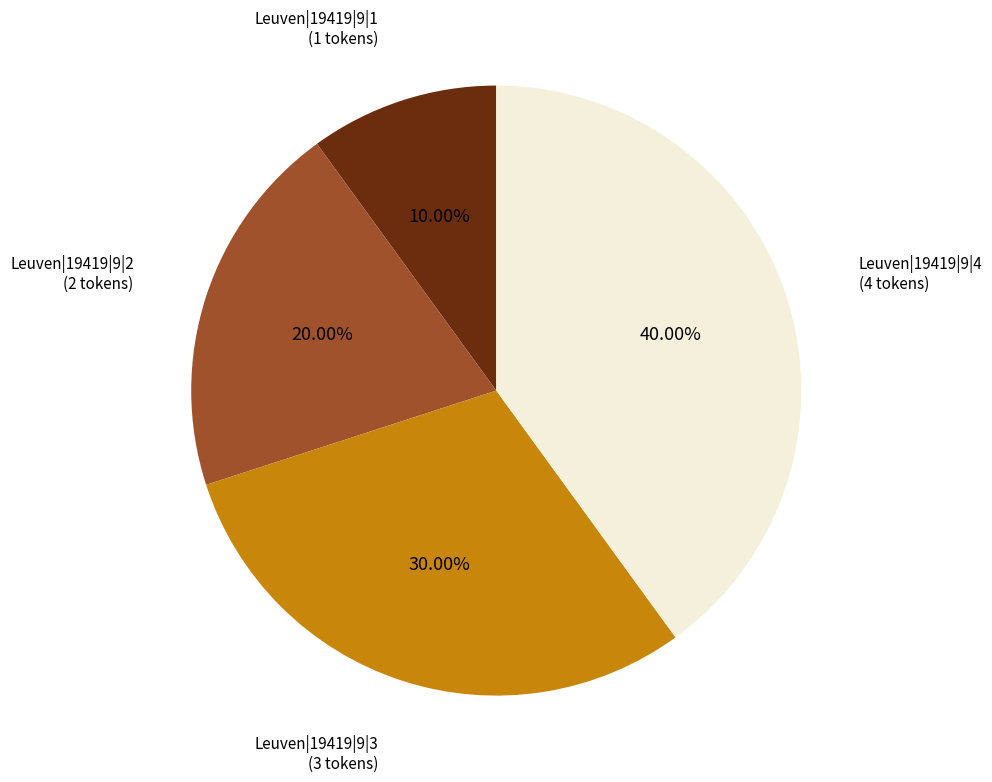

Is there any slice that represents more than half of the pie?

No